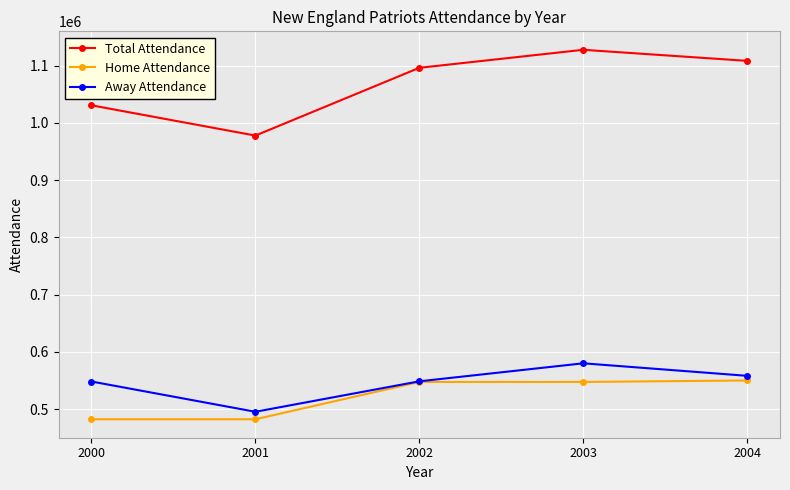

What is the difference between the highest and lowest values at 2002?

548581